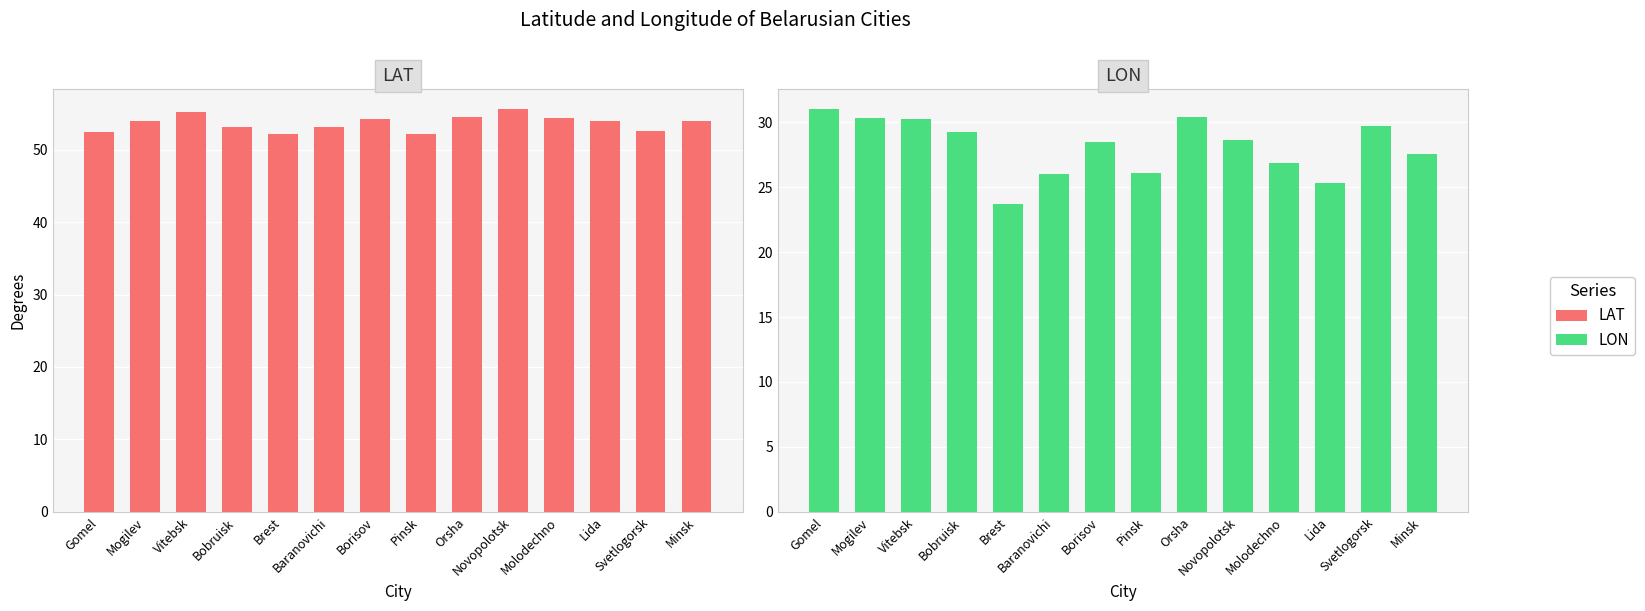

The value of LAT at Lida is 24.1. True or false?

False